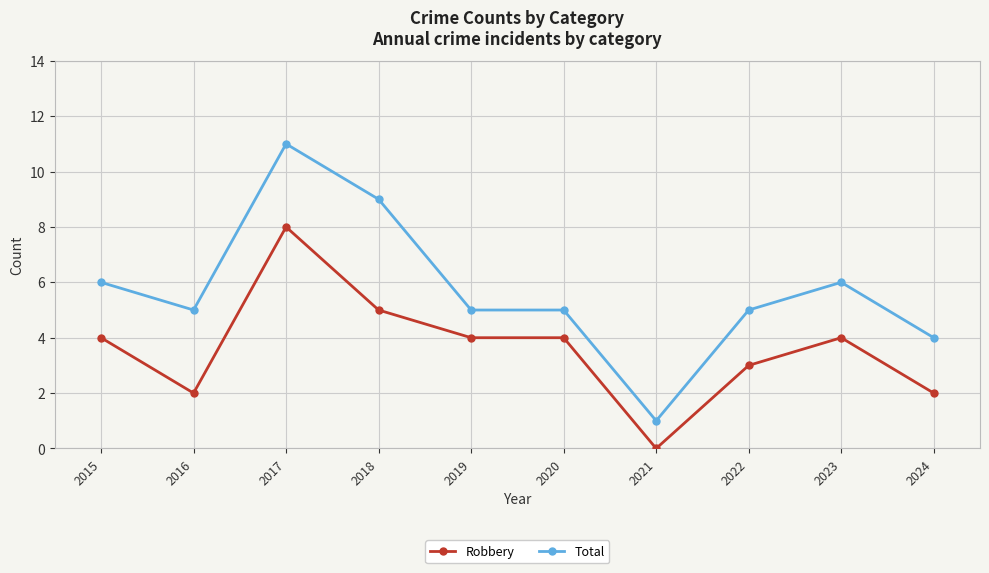

What is the sum of the Total values at 2020 and 2024?

9